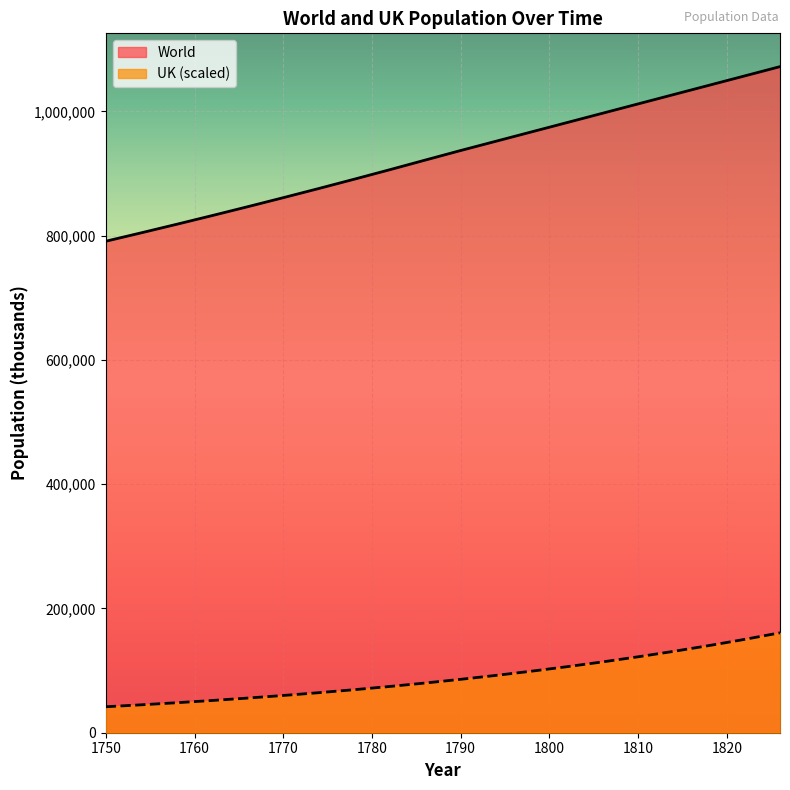

What is the total value across all series at 1814?

1157942.6